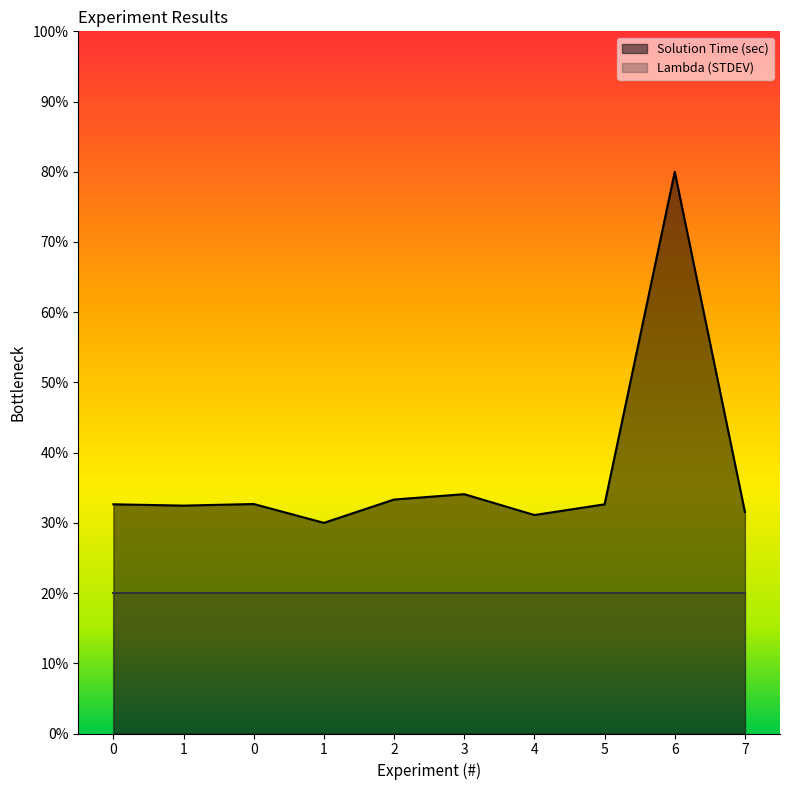

True or false: the data shows 0.3 at 0.

True